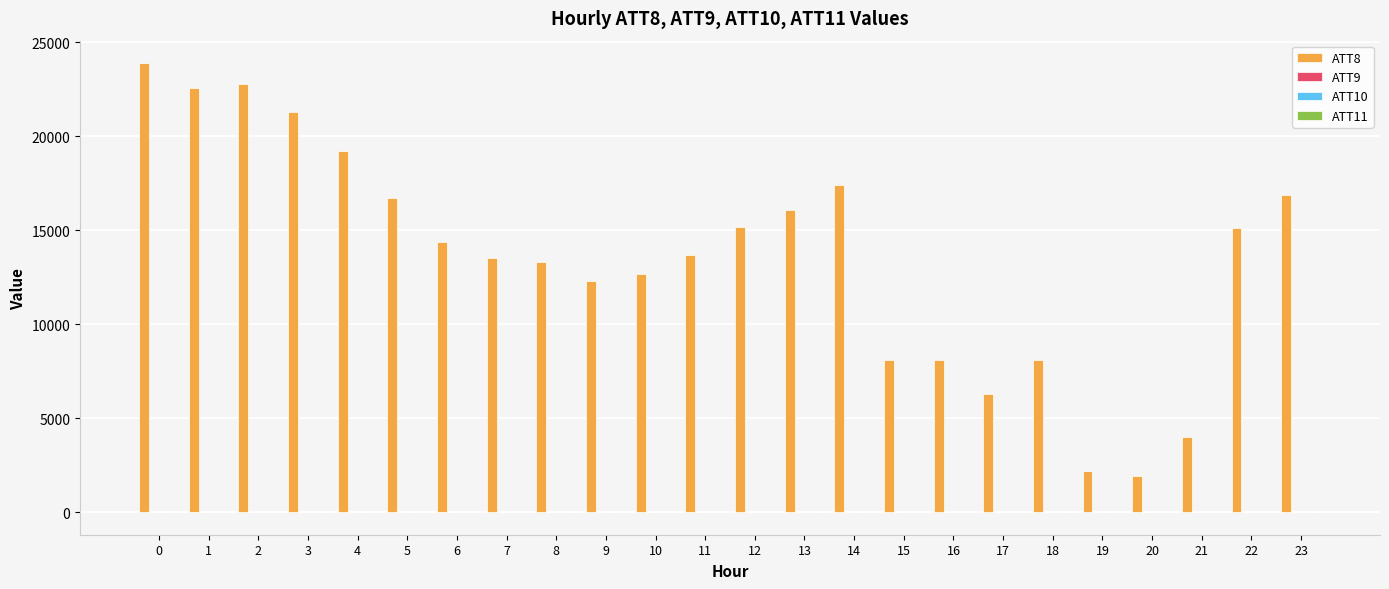

What is the greatest value displayed?

23900.0